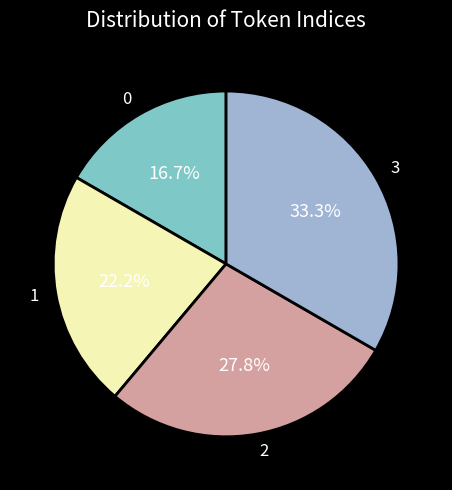

Count the number of slices in the pie.

4